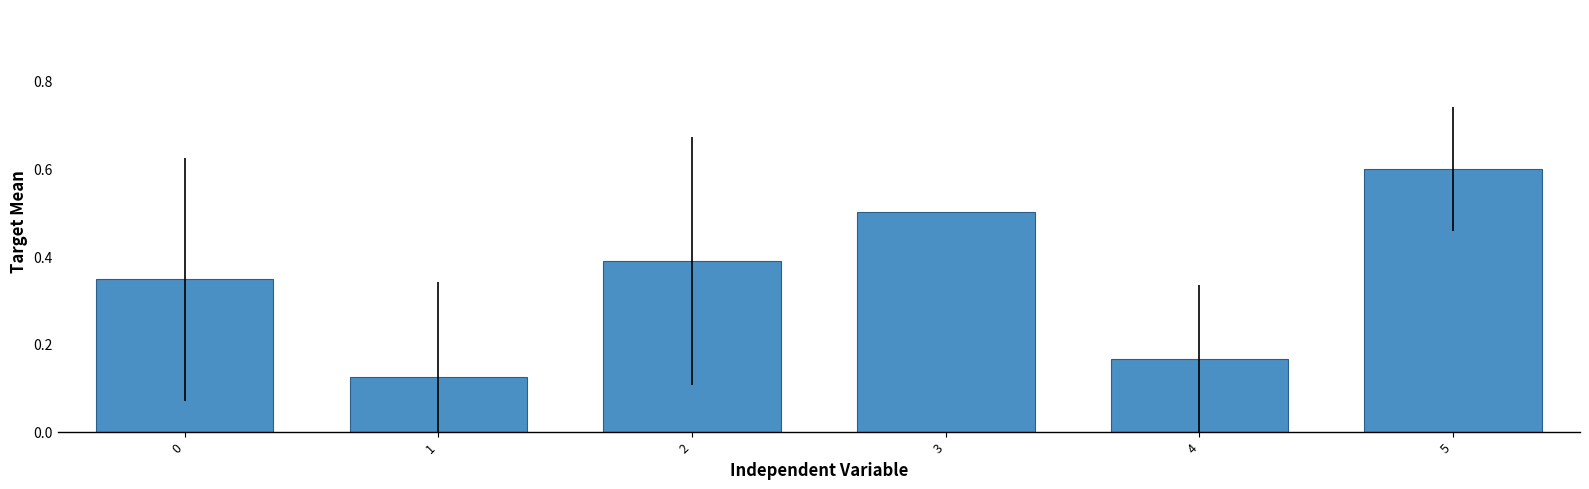

What is the sum of the values at 5 and 3?

1.1